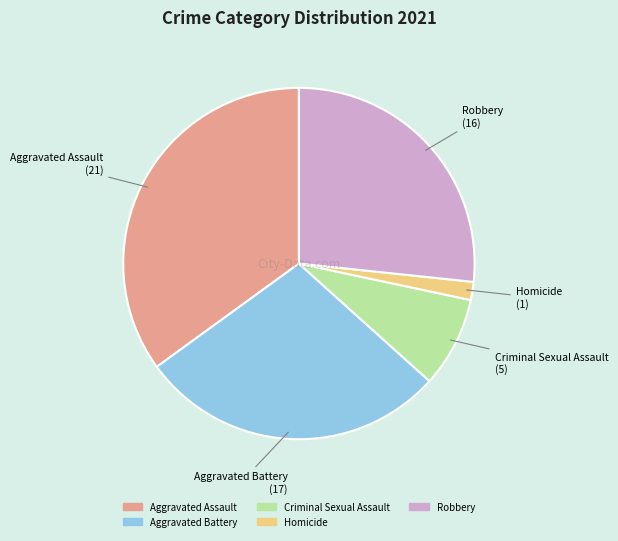

Is there a majority slice in this chart?

No